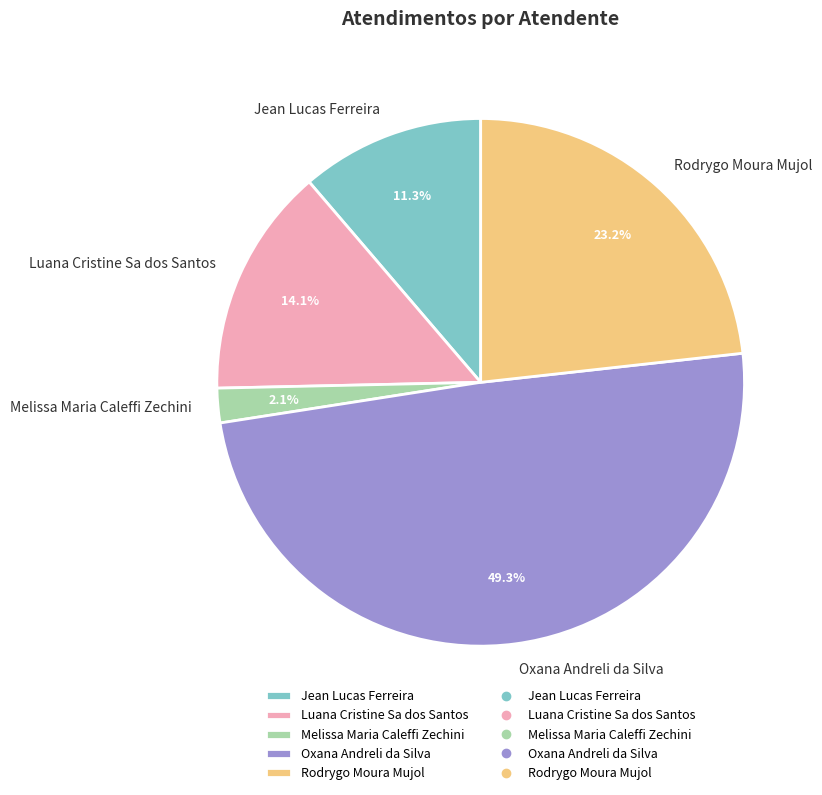

Rank the categories by value from highest to lowest.

Oxana Andreli da Silva, Rodrygo Moura Mujol, Luana Cristine Sa dos Santos, Jean Lucas Ferreira, Melissa Maria Caleffi Zechini